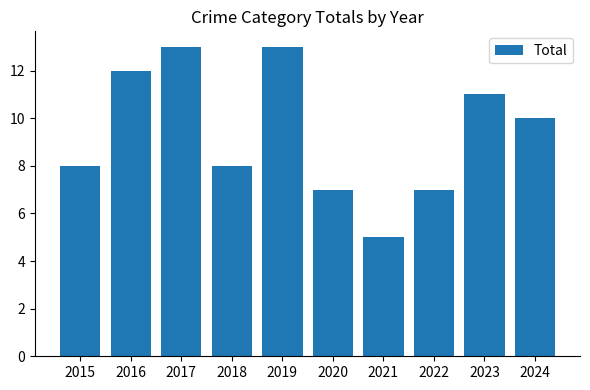

Between 2017 and 2023, which is larger?

2017